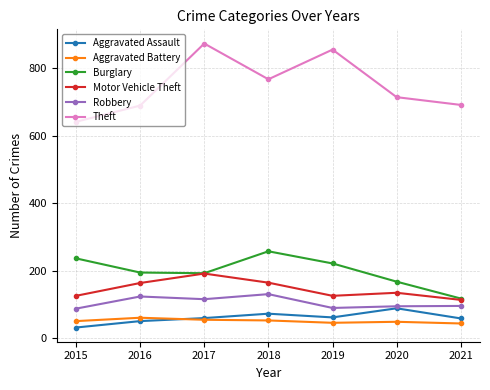

What is the value of the Theft point at the 2nd from the left?

689